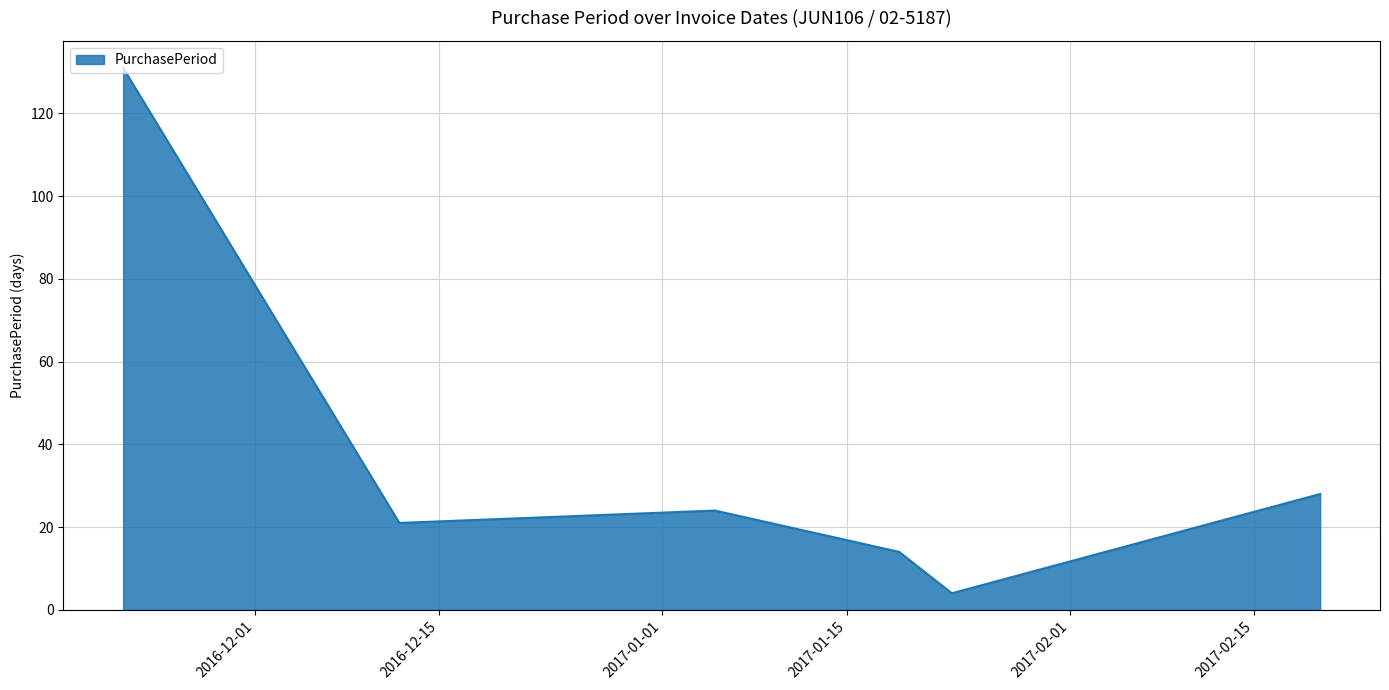

What is the difference between the second highest and second lowest values?

14